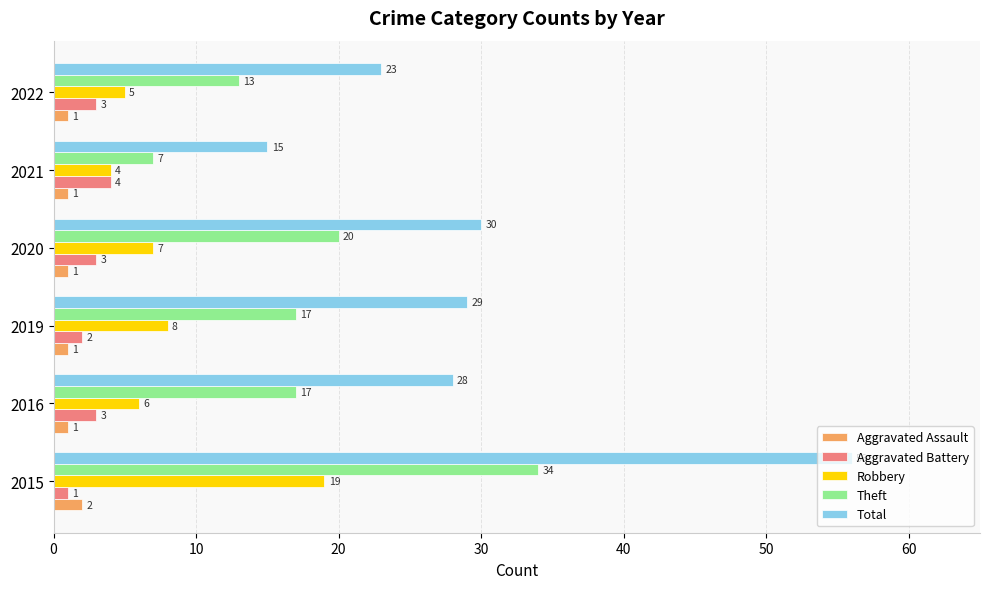

What is the difference between the highest and lowest values at 2015?

55